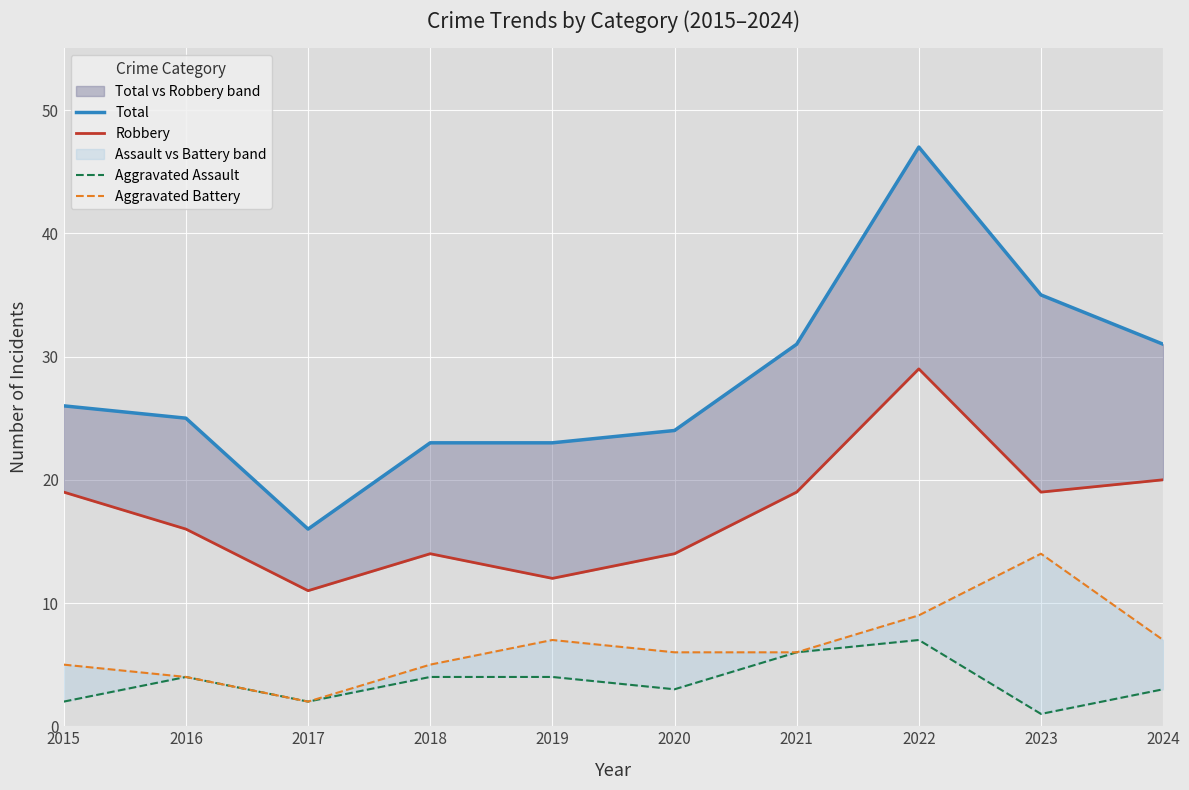

How many lines are shown in the chart?

4